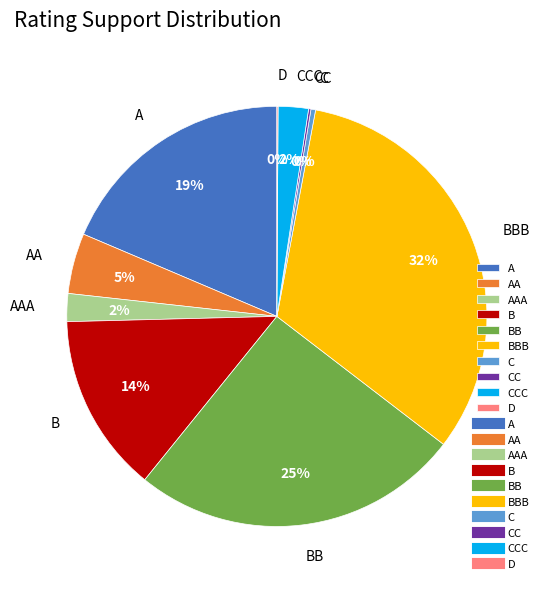

Between A and C, which is larger?

A